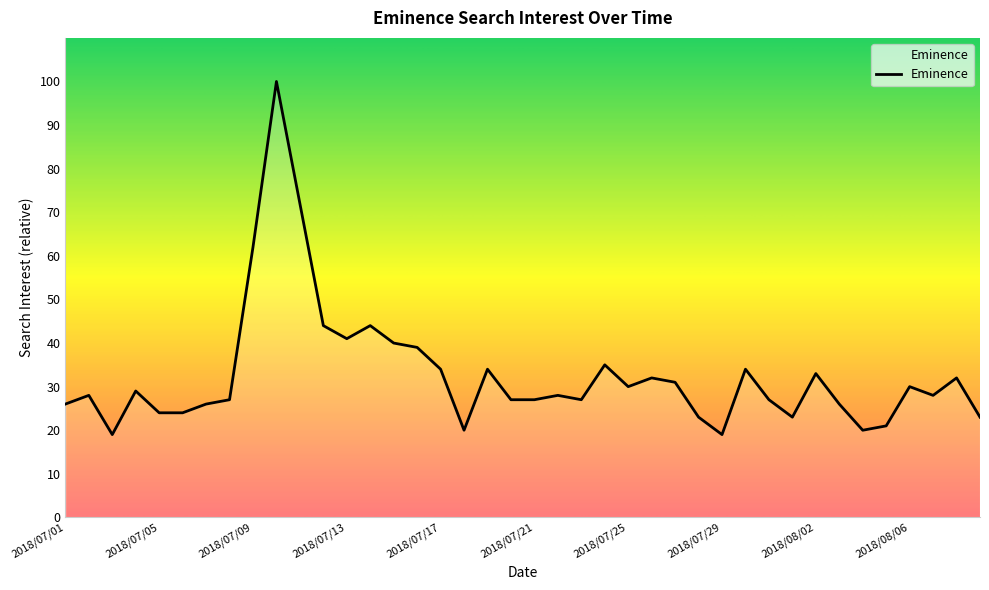

What is the maximum value shown in the chart?

100